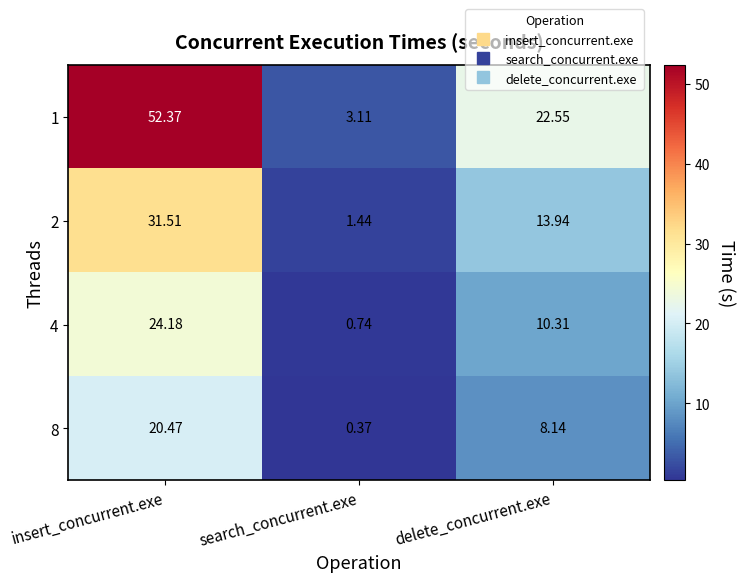

At how many categories does at least one series exceed 5?

2